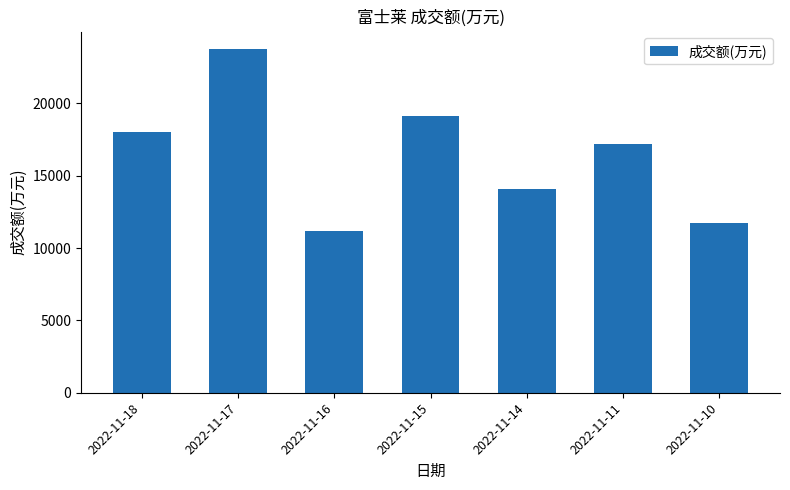

The chart shows a value of 11744 at 2022-11-10. True or false?

True